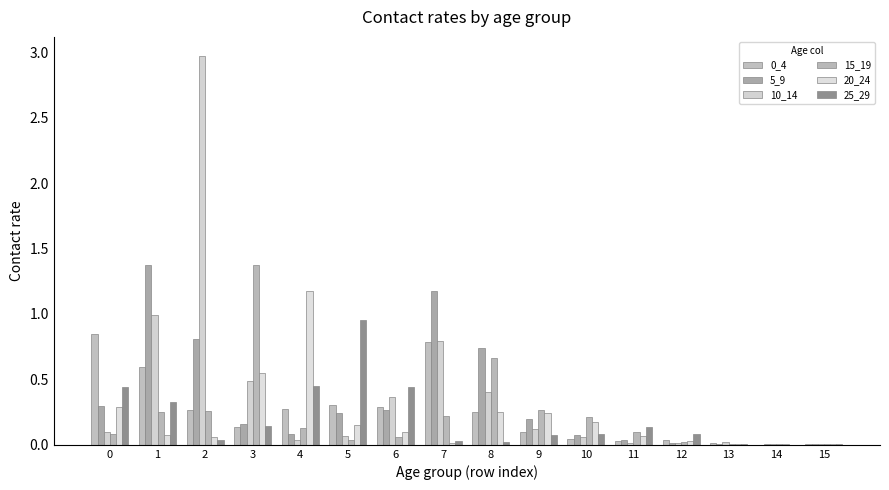

How many series are shown in this chart?

6